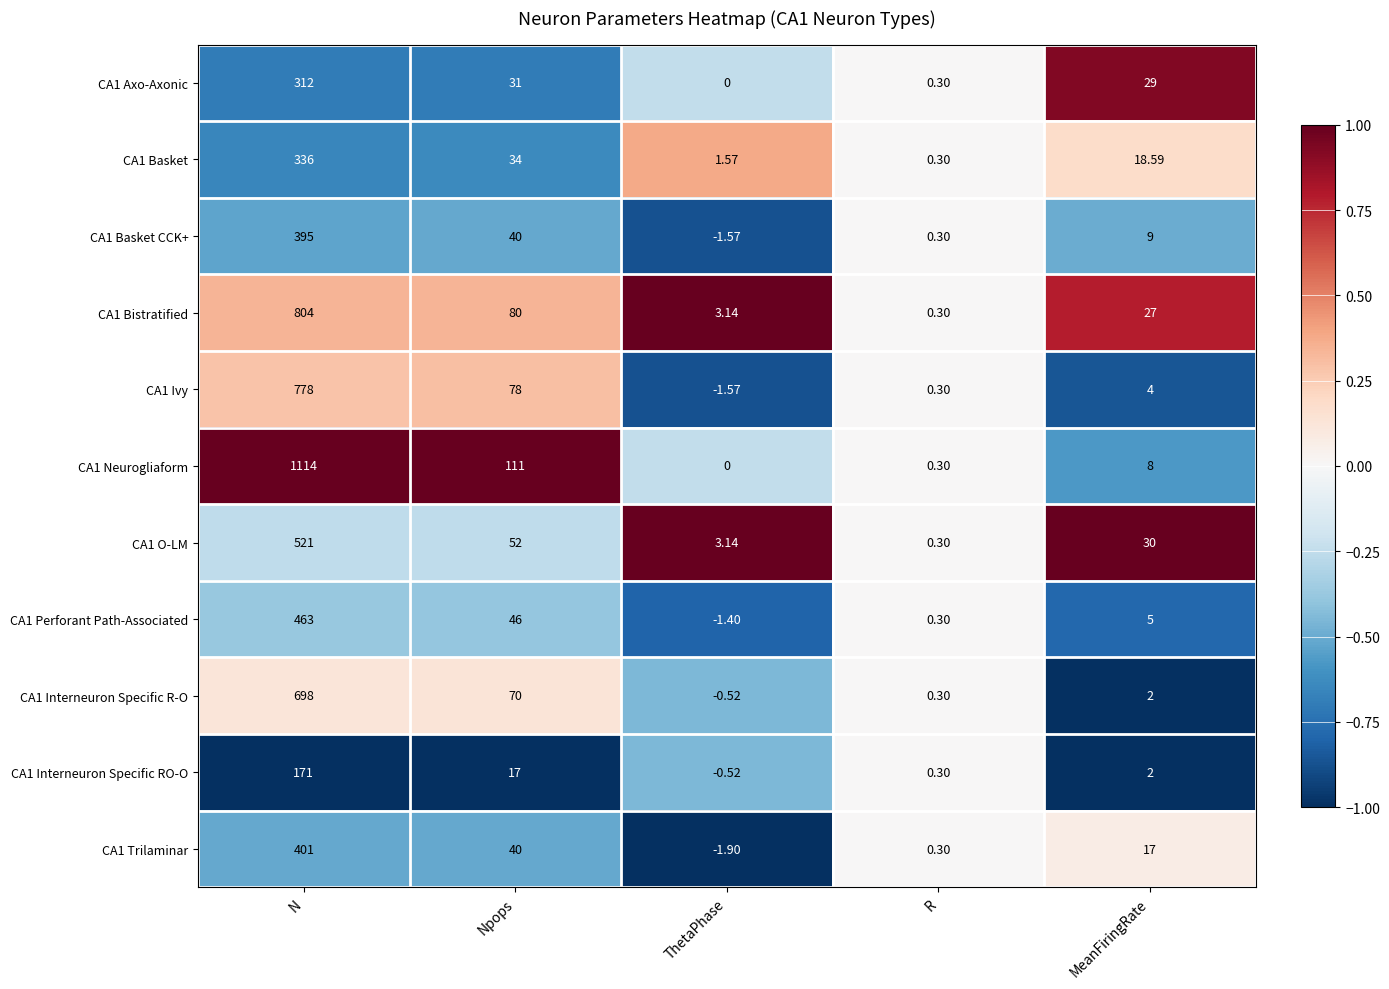

What is the difference between the highest and lowest values at ThetaPhase?

5.0